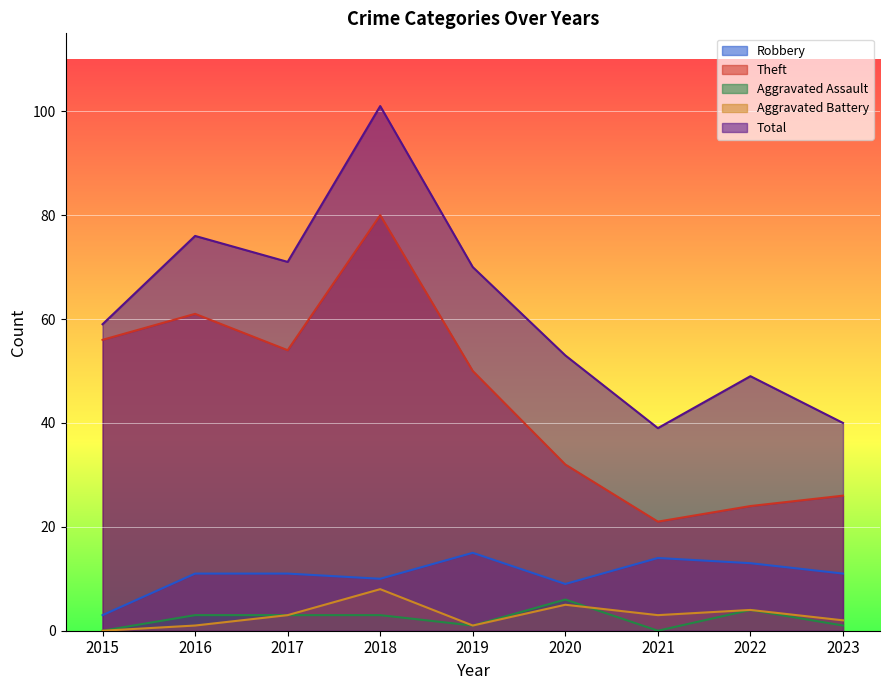

How many lines are shown in the chart?

5